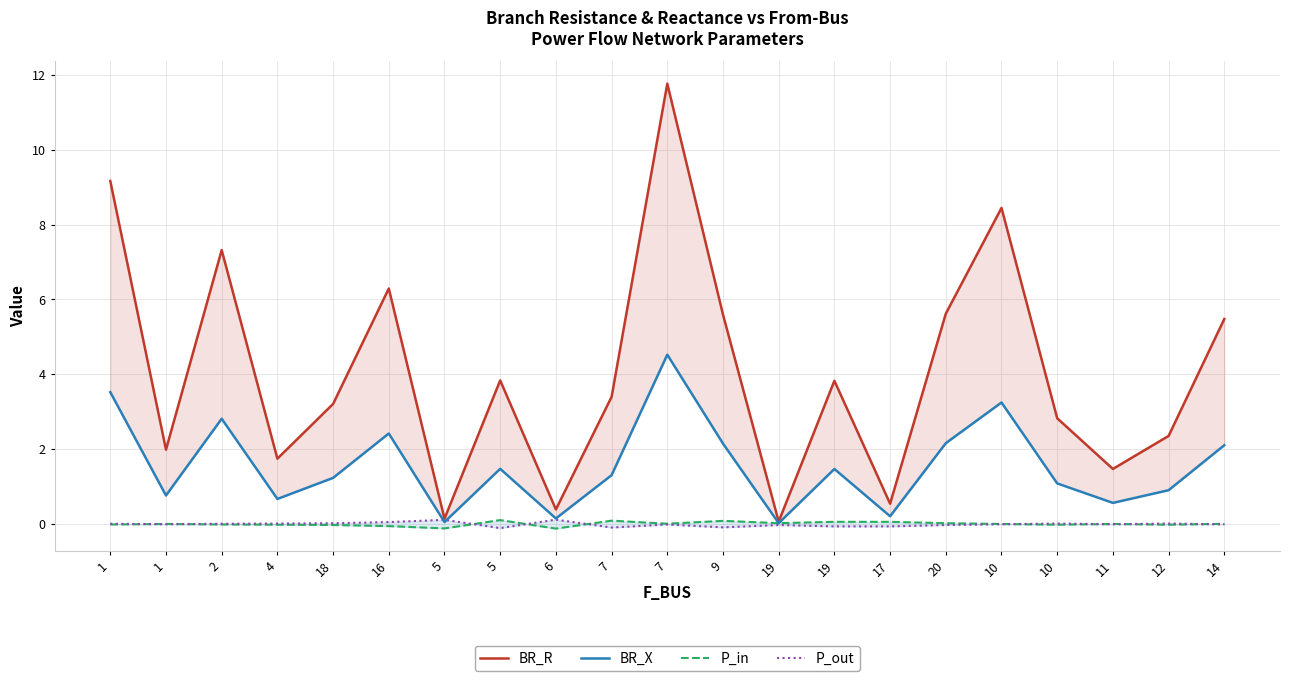

Between 5 and 14, which series saw the biggest shift?

BR_R